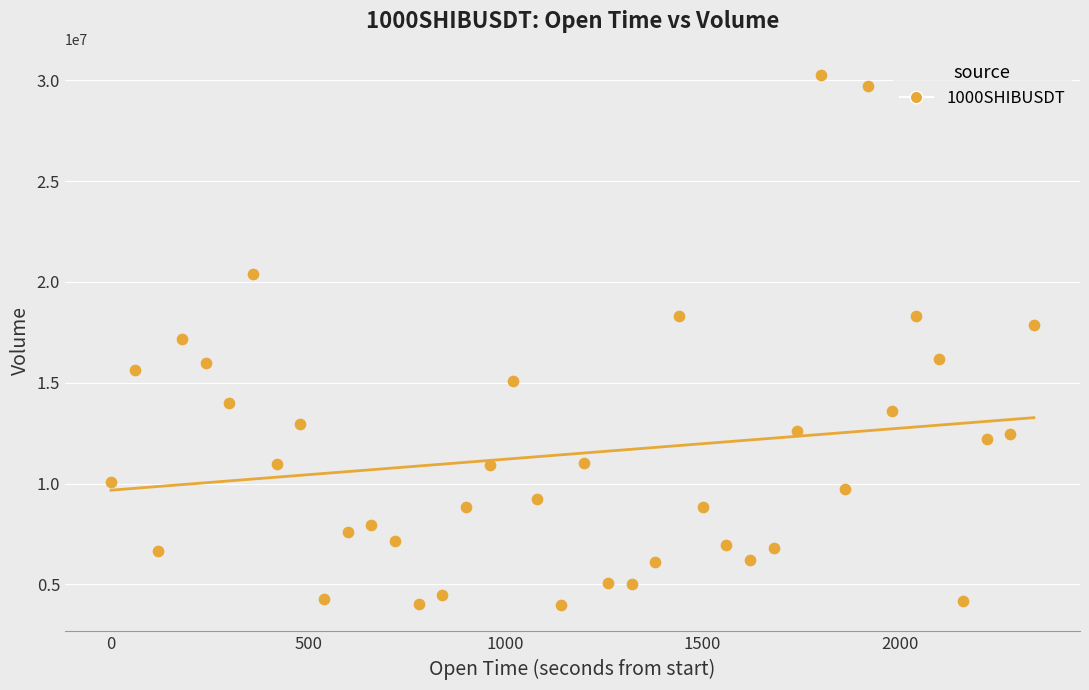

What is the range of Y values (max minus min)?

26271294